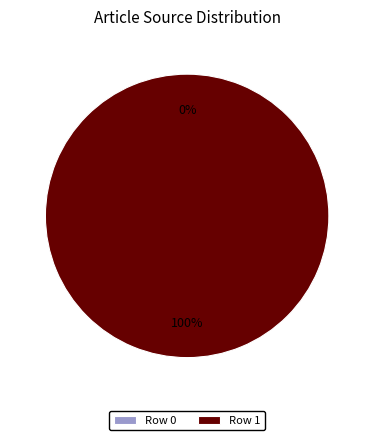

Which has a higher value, Row 0 or Row 1?

Row 1